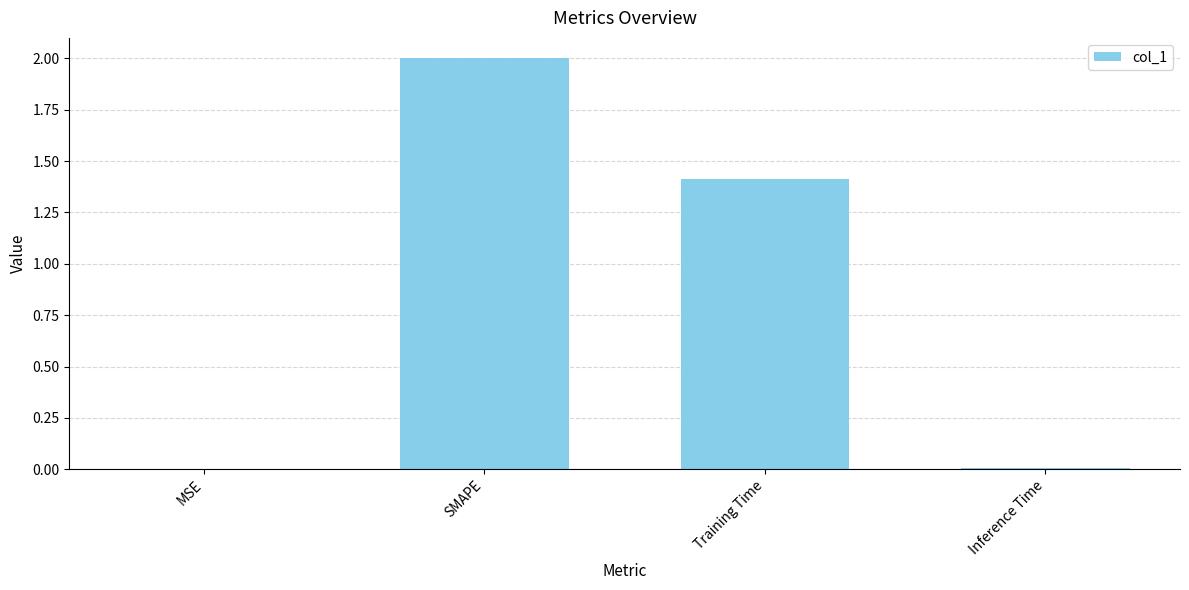

Count the number of data series in this chart.

1